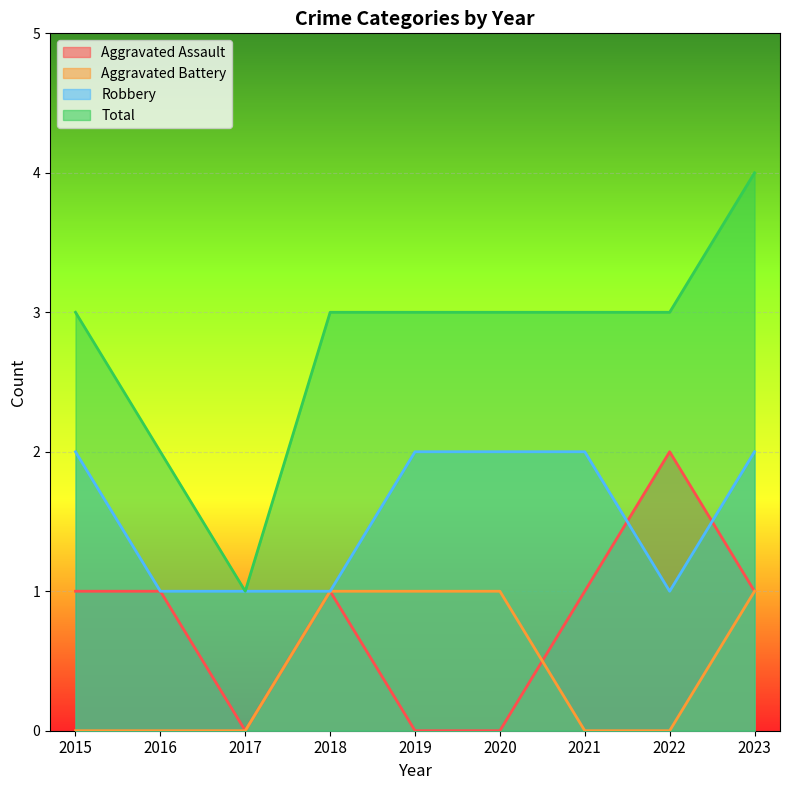

What is the highest value of the Aggravated Assault series?

2